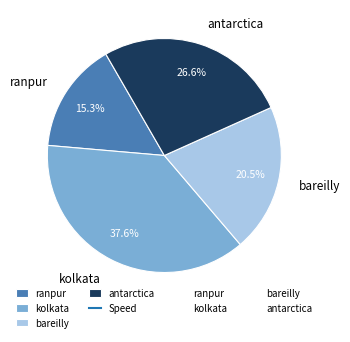

Does ranpur account for over 50% of the chart?

No